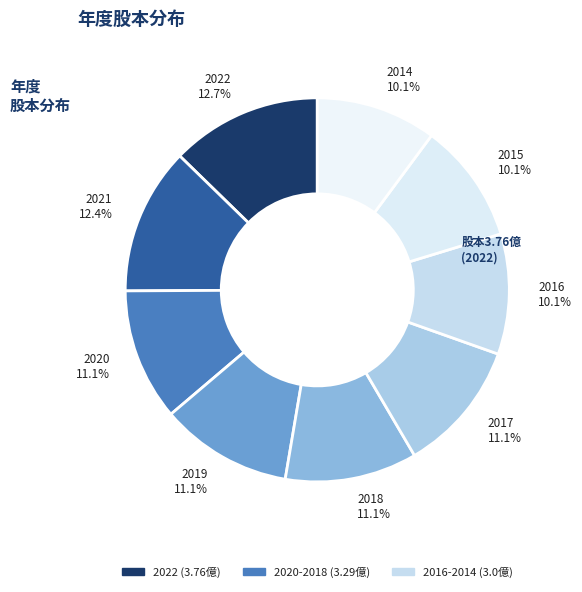

Is the sum of 2017 and 2018 greater than half?

No